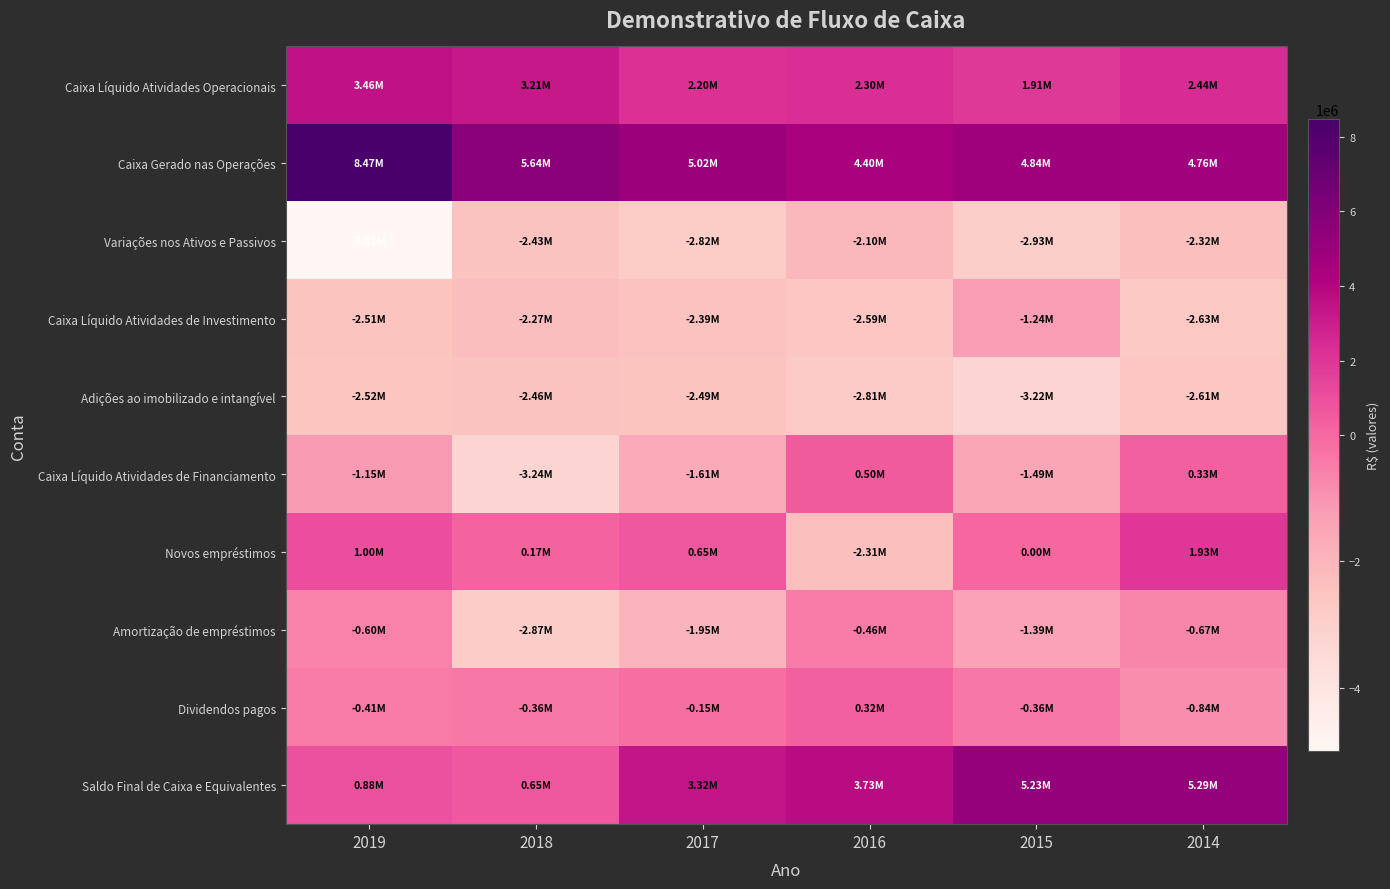

How many categories are shown in the chart?

6